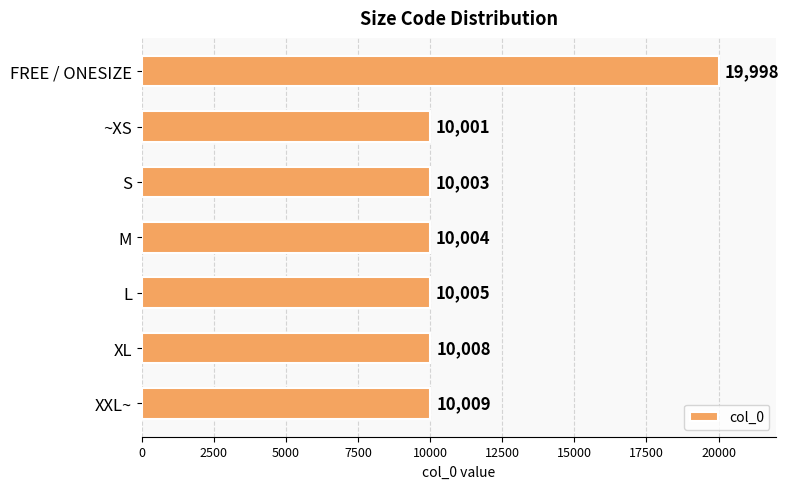

Which label corresponds to the smallest value in the chart?

~XS